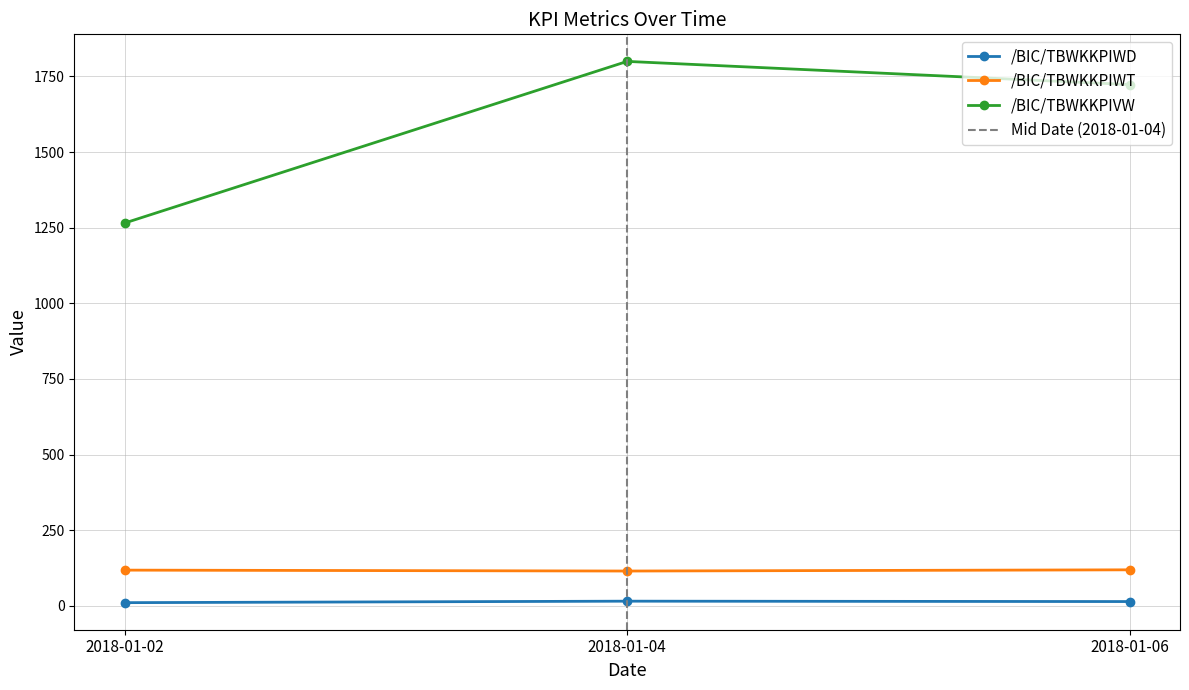

What is the difference between the /BIC/TBWKKPIVW values at 2018-01-04 and 2018-01-02?

534.4